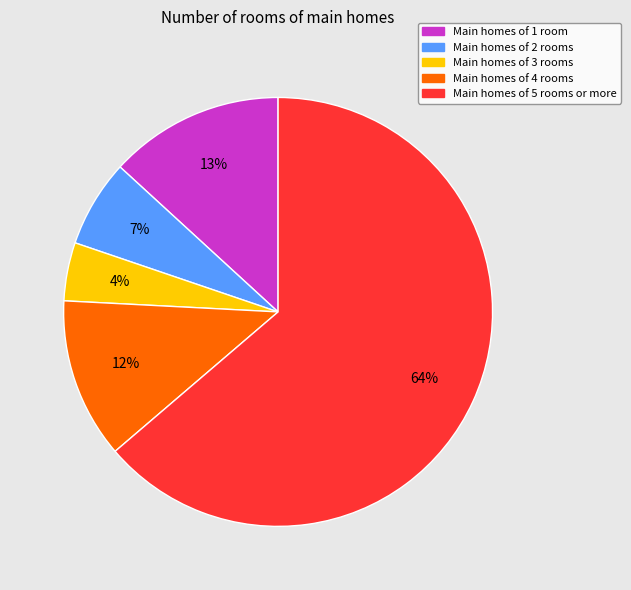

Is there a majority slice in this chart?

Yes